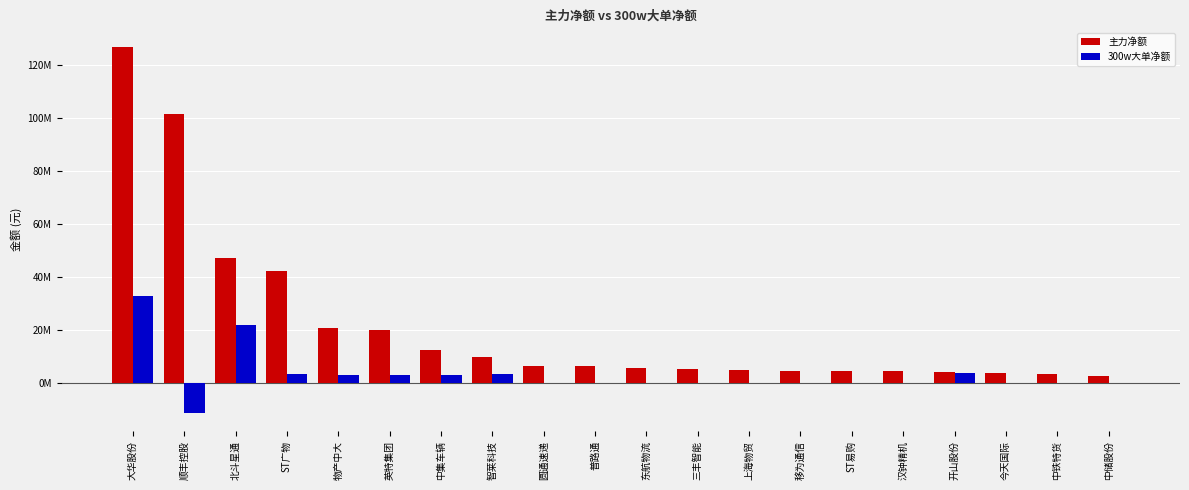

List the labels in order of 300w大单净额 value, smallest first.

顺丰控股, 圆通速递, 普路通, 东航物流, 三丰智能, 上海物贸, 移为通信, ST易购, 汉钟精机, 今天国际, 中铁特货, 中储股份, 物产中大, 中集车辆, 英特集团, 智莱科技, ST广物, 开山股份, 北斗星通, 大华股份